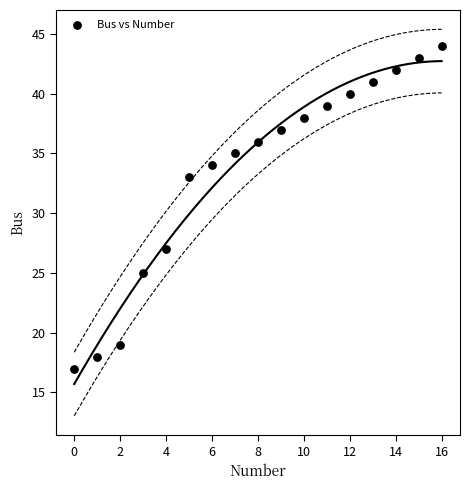

What is the range of Y values (max minus min)?

27